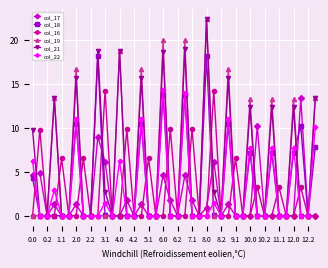

How many categories are shown in the chart?

40